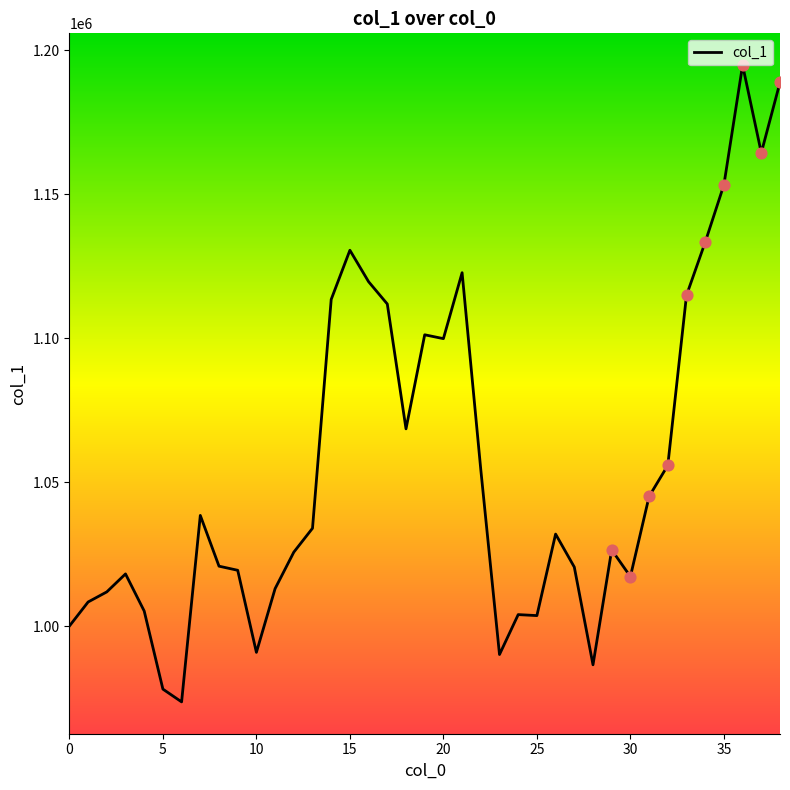

What is the greatest value displayed?

1194858.9